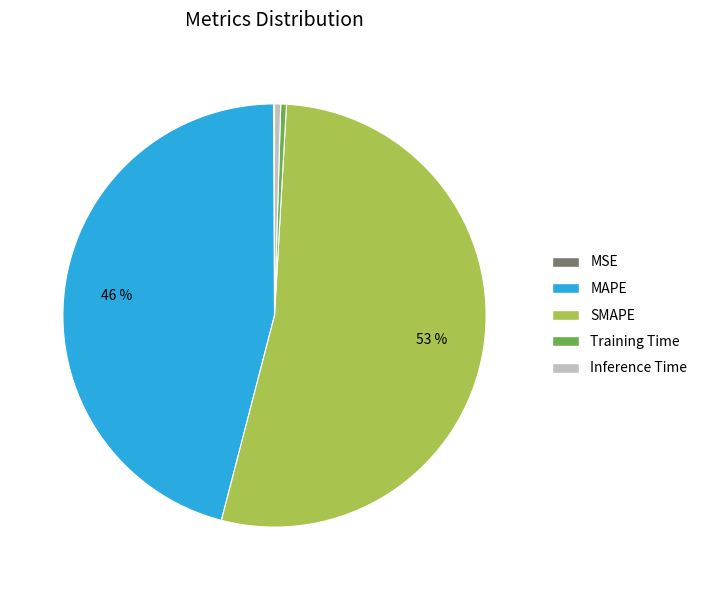

Which category has the biggest portion of the pie?

SMAPE